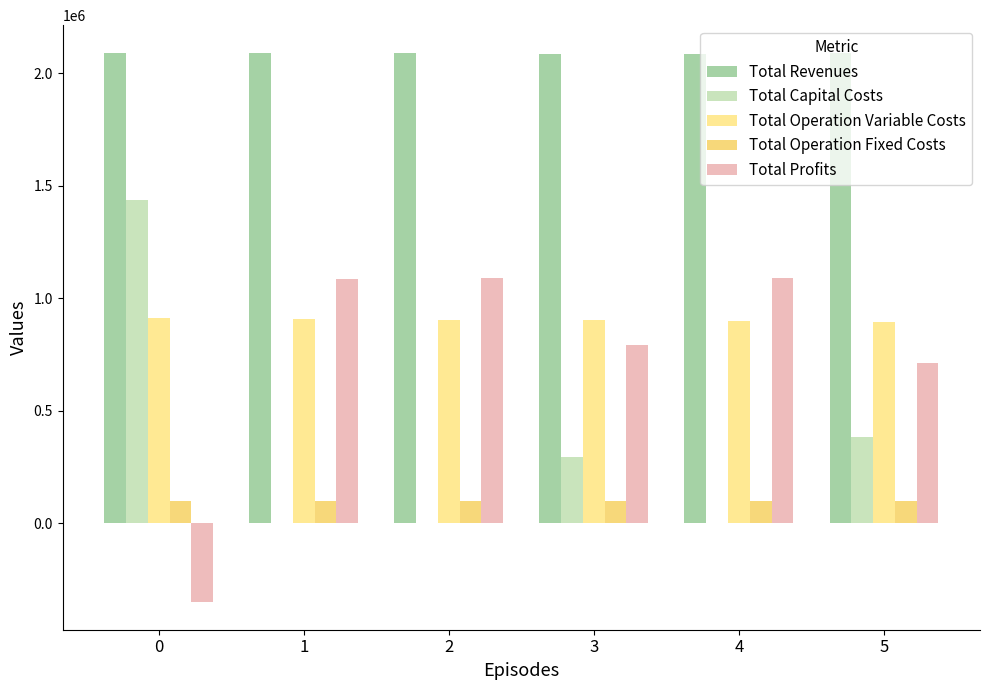

What is the total value across all series at 4?

4167678.2